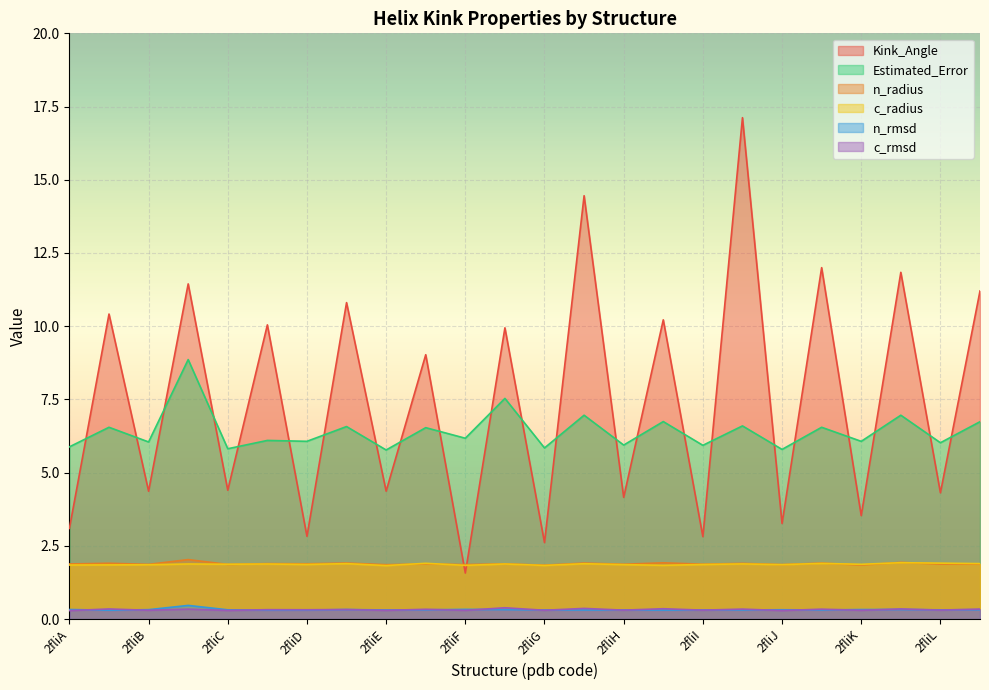

The n_radius series shows 1.9 at 206. True or false?

True